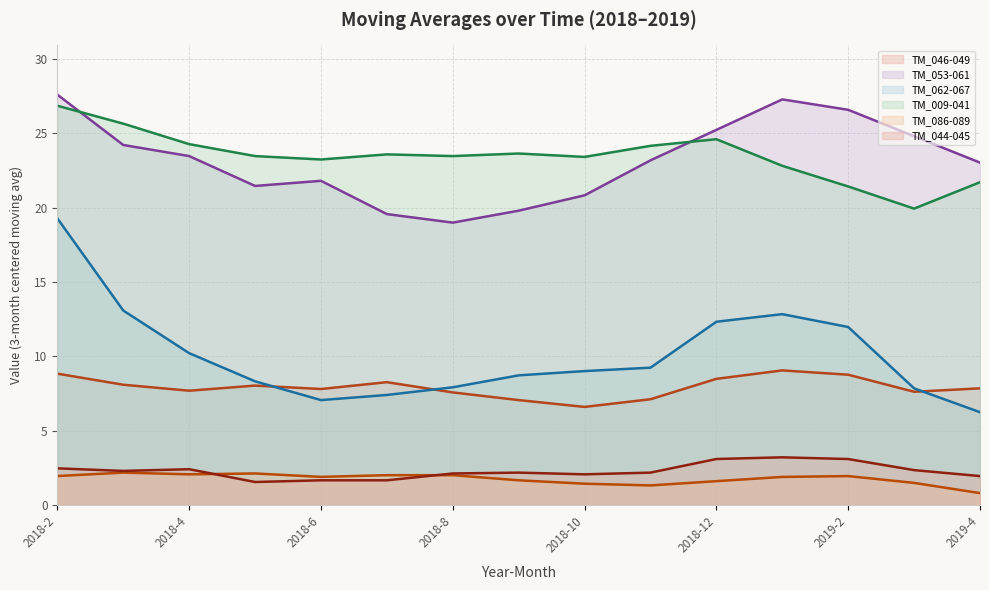

True or false: TM_053-061 and TM_009-041 cross at least once.

True